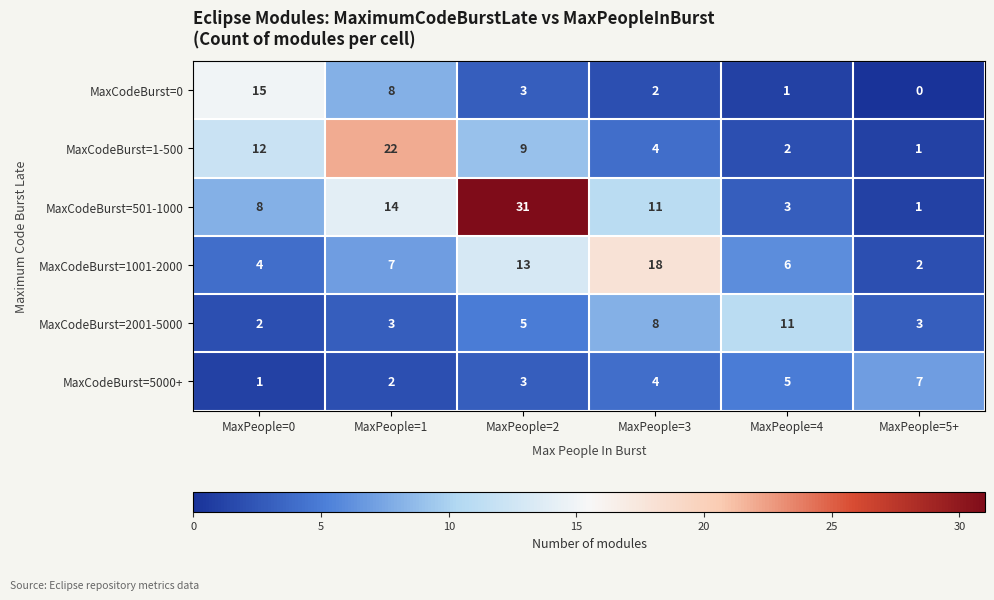

Read the MaxCodeBurst=1001-2000 value at MaxPeople=4, to the nearest 10.

10